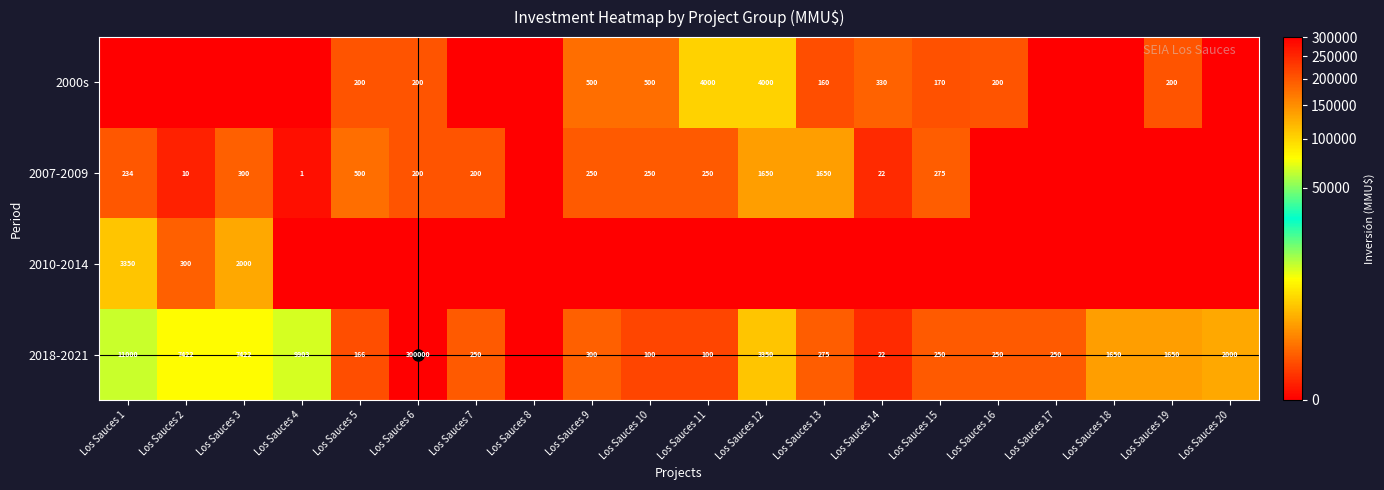

The 2007-2009 series shows 250 at Los Sauces 9. True or false?

True